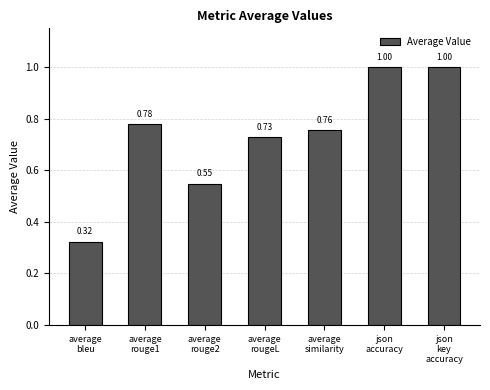

What is the sum of all values?

5.1